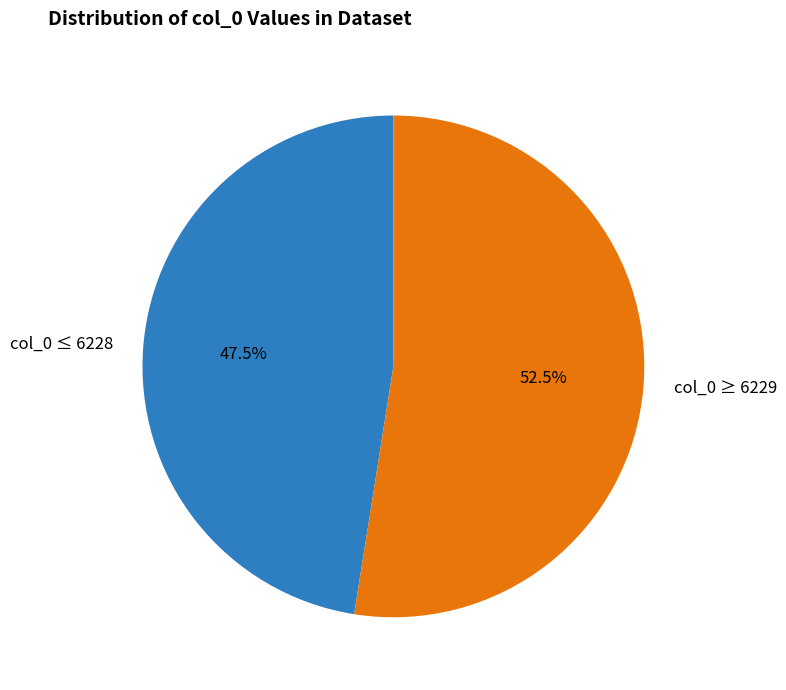

What is the largest slice in the pie chart?

col_0 ≥ 6229